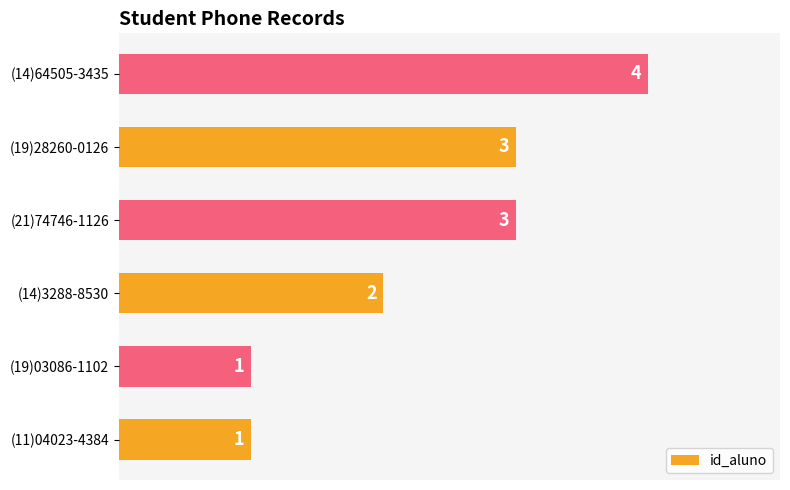

How many bars are there in total?

6